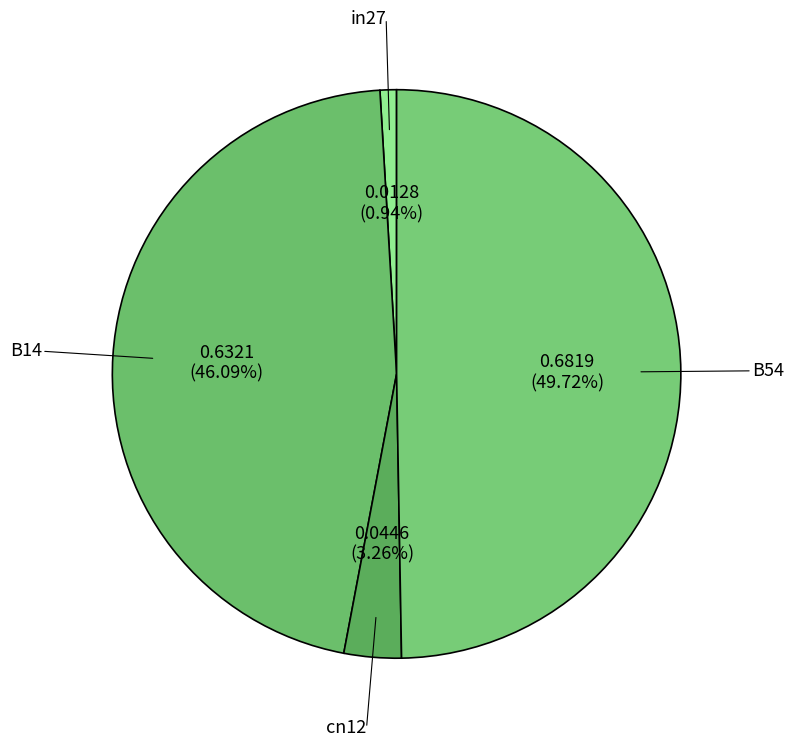

Between B54 and cn12, which is larger?

B54